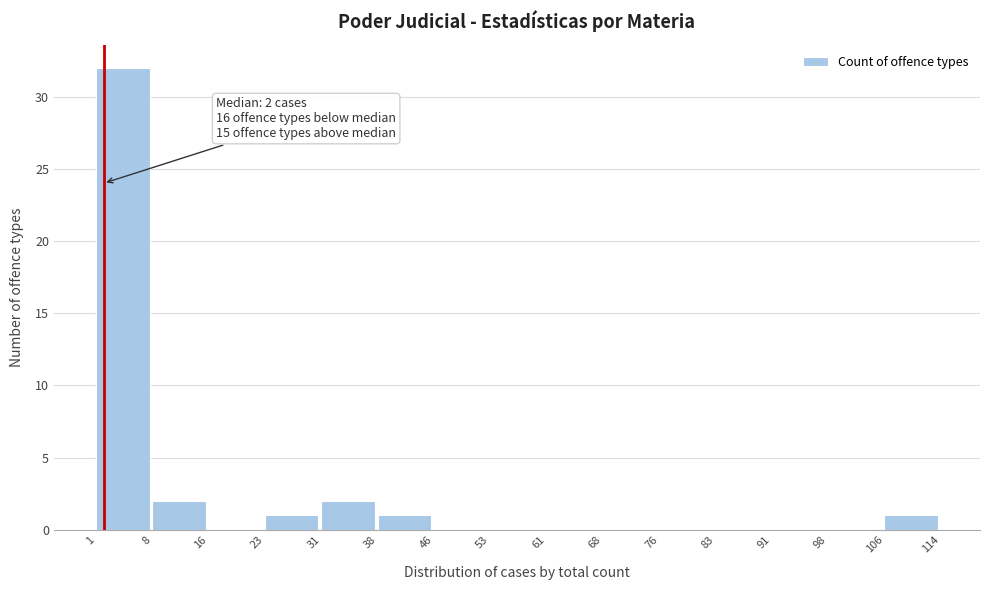

Which range on the x-axis has the tallest bar?

1 to 8